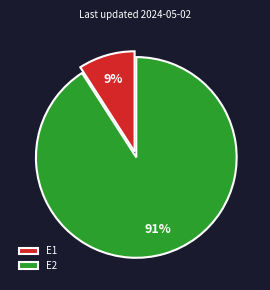

What is the largest slice in the pie chart?

E2